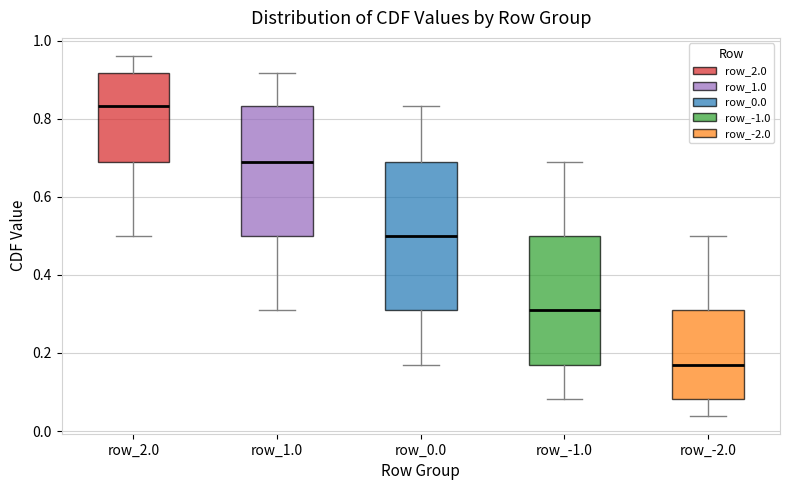

Reading left to right, transcribe this box plot: for each box, give where its median line is, the range the box spans, and where its two whiskers end, as read against the y-axis. The values are not printed on the chart, so give them approximately, as read against the axis.

row_2.0: median 0.84, box 0.68 to 0.92, whiskers 0.50 to 0.96
row_1.0: median 0.68, box 0.50 to 0.84, whiskers 0.32 to 0.92
row_0.0: median 0.50, box 0.32 to 0.68, whiskers 0.16 to 0.84
row_-1.0: median 0.32, box 0.16 to 0.50, whiskers 0.08 to 0.68
row_-2.0: median 0.16, box 0.08 to 0.32, whiskers 0.04 to 0.50